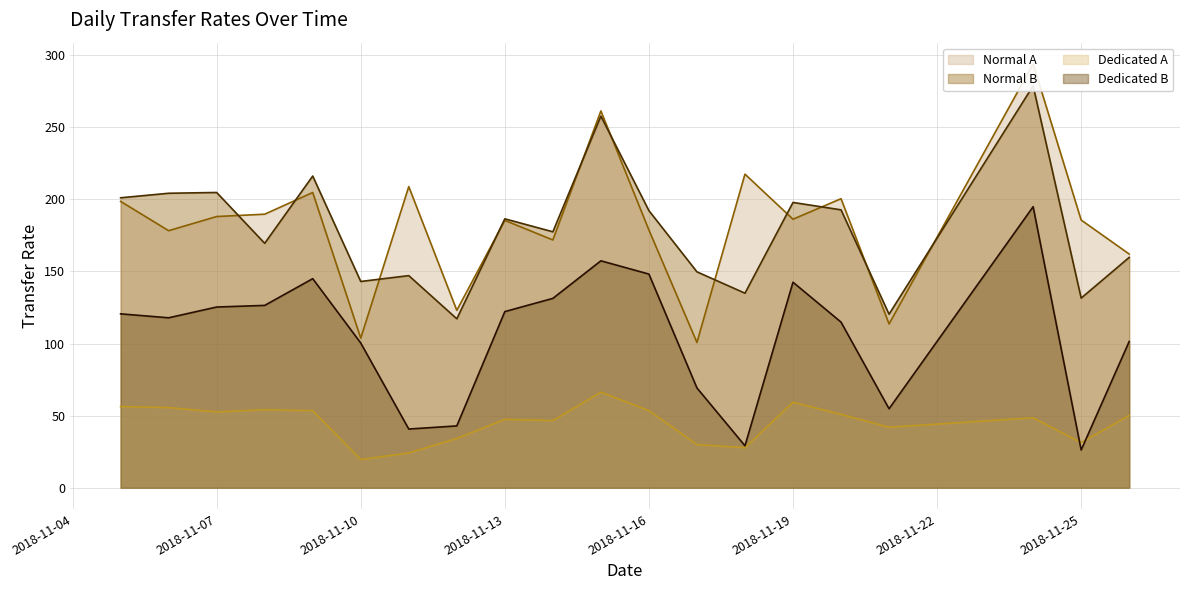

What is the minimum value for Dedicated B?

26.2